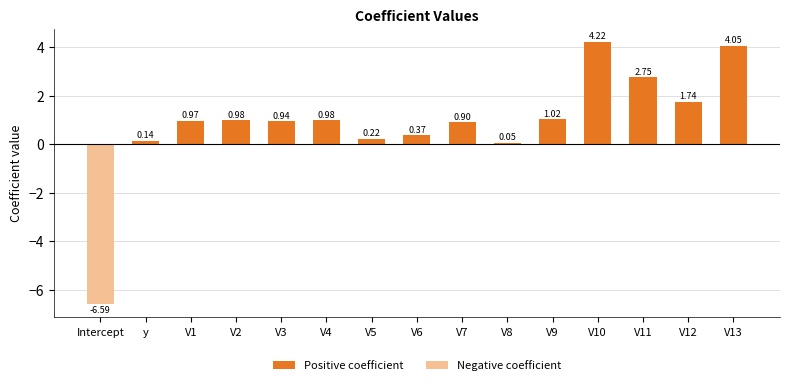

What is the minimum value shown in the chart?

-6.6